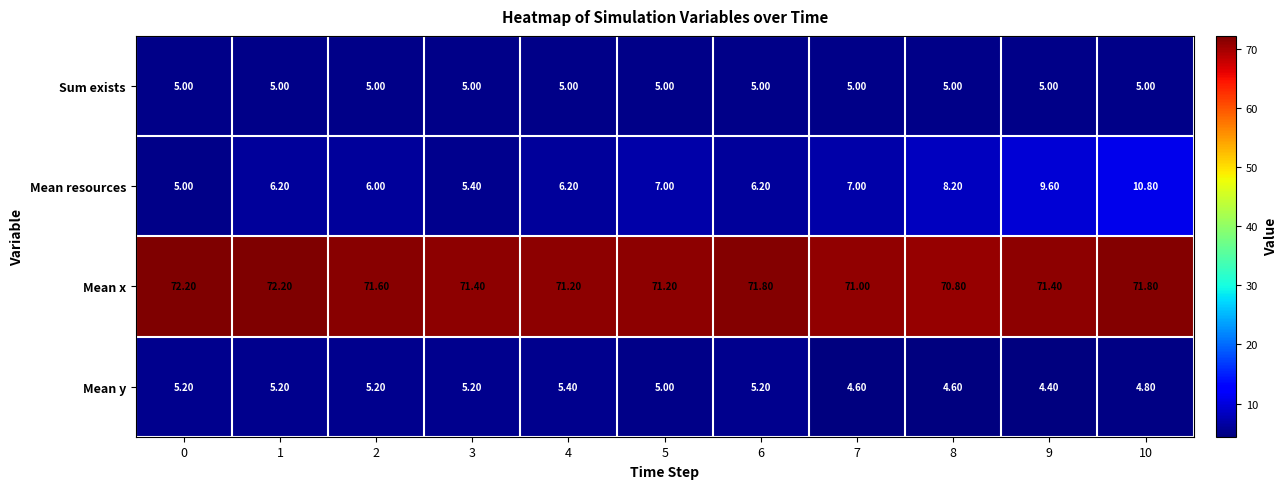

What is the sum of the Mean x values at 2 and 8?

142.4